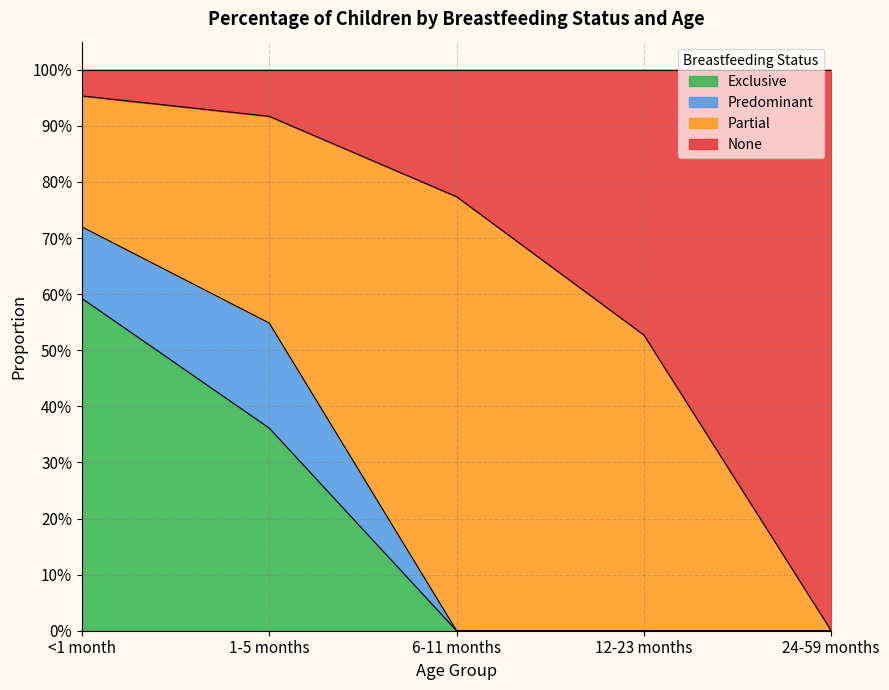

Which series has the largest range (max minus min)?

None